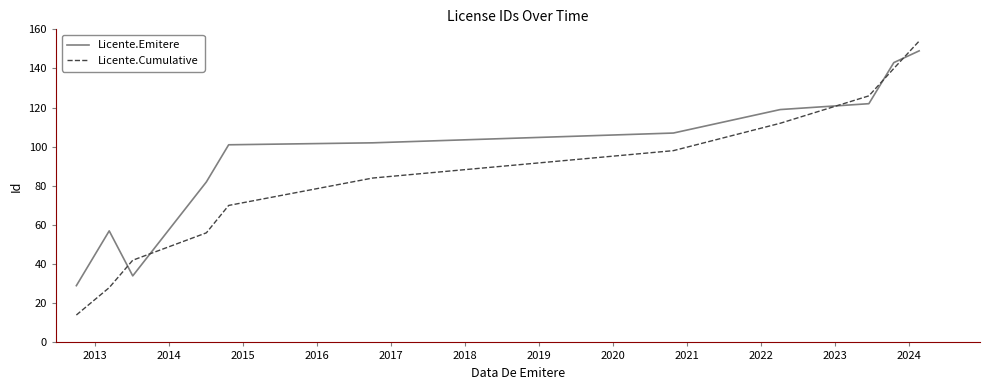

Which series has the largest range (max minus min)?

Licente.Cumulative